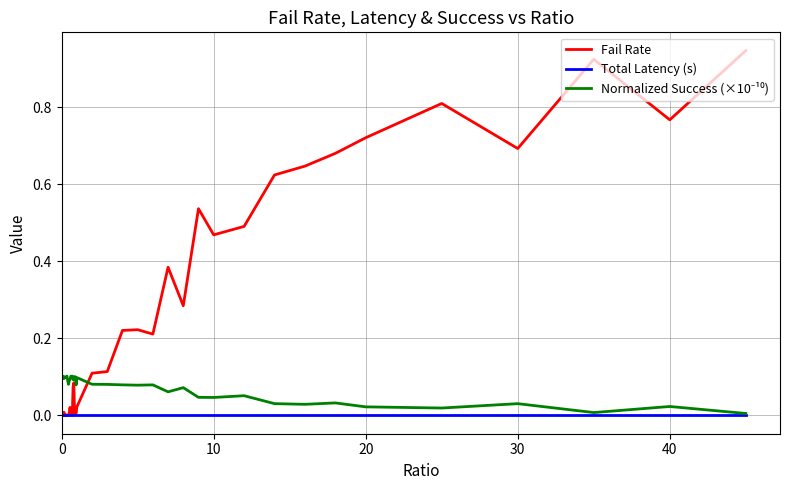

Which series ends up on top after the final intersection of Total Latency (s) and Fail Rate?

Fail Rate